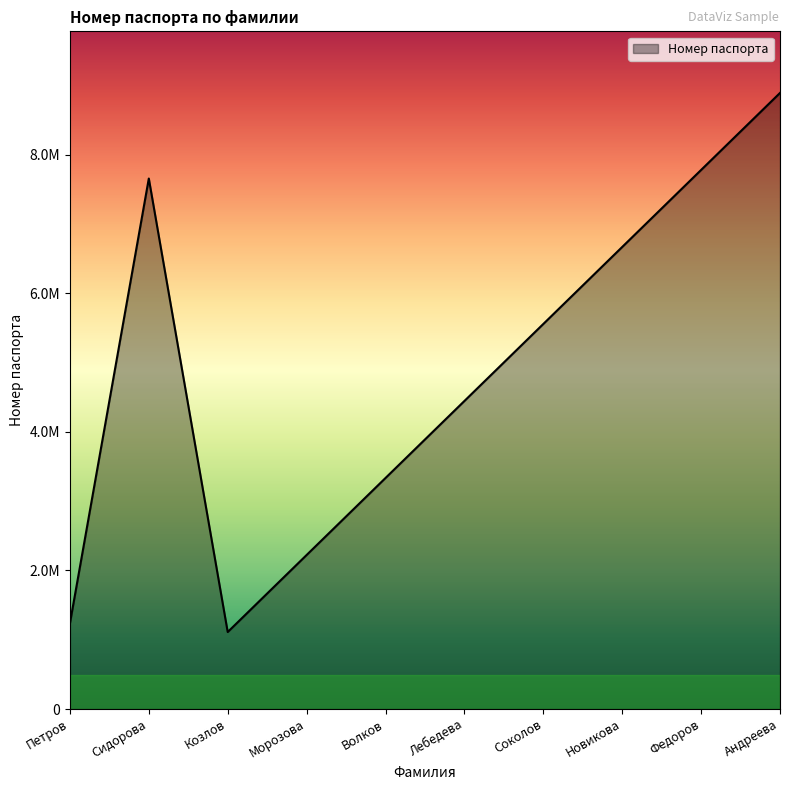

At which category does the data reach its first local peak?

Сидорова